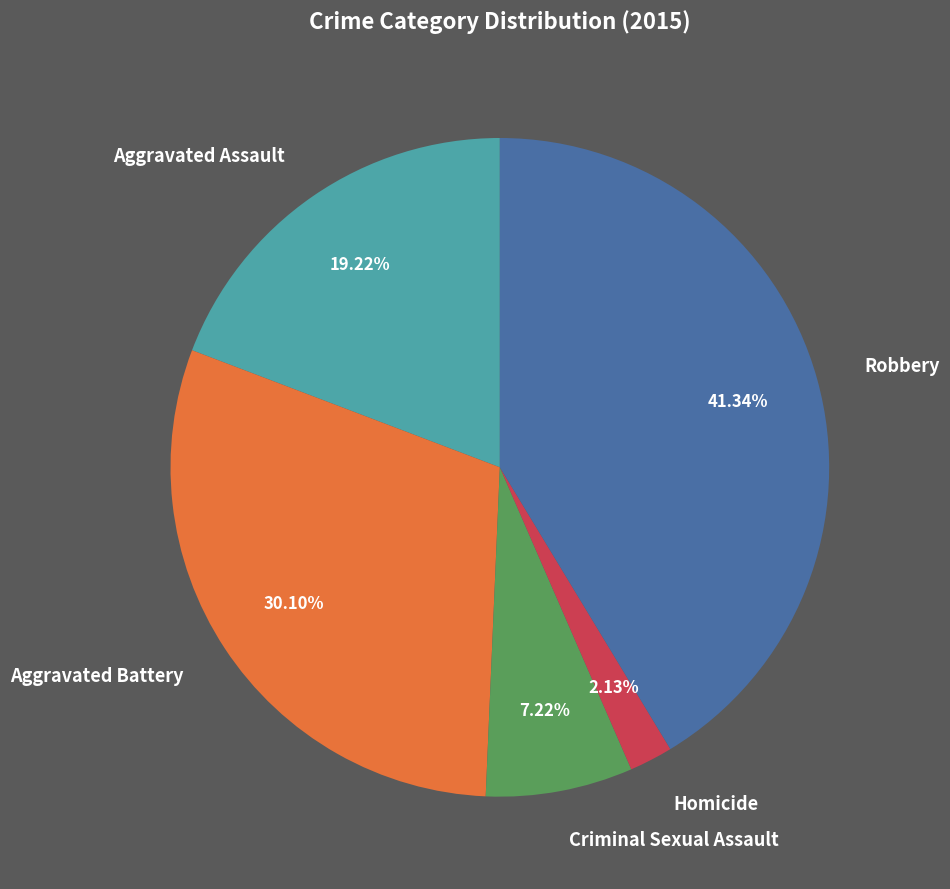

What percentage is the Criminal Sexual Assault slice, to the nearest percent?

7%